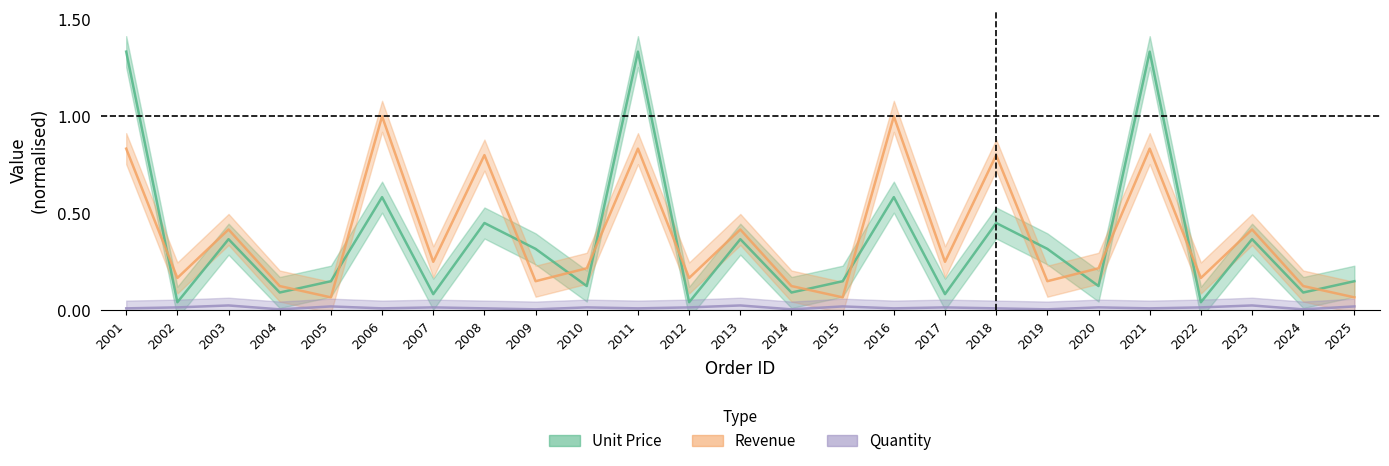

What is the total value across all series at 2016?

1.6